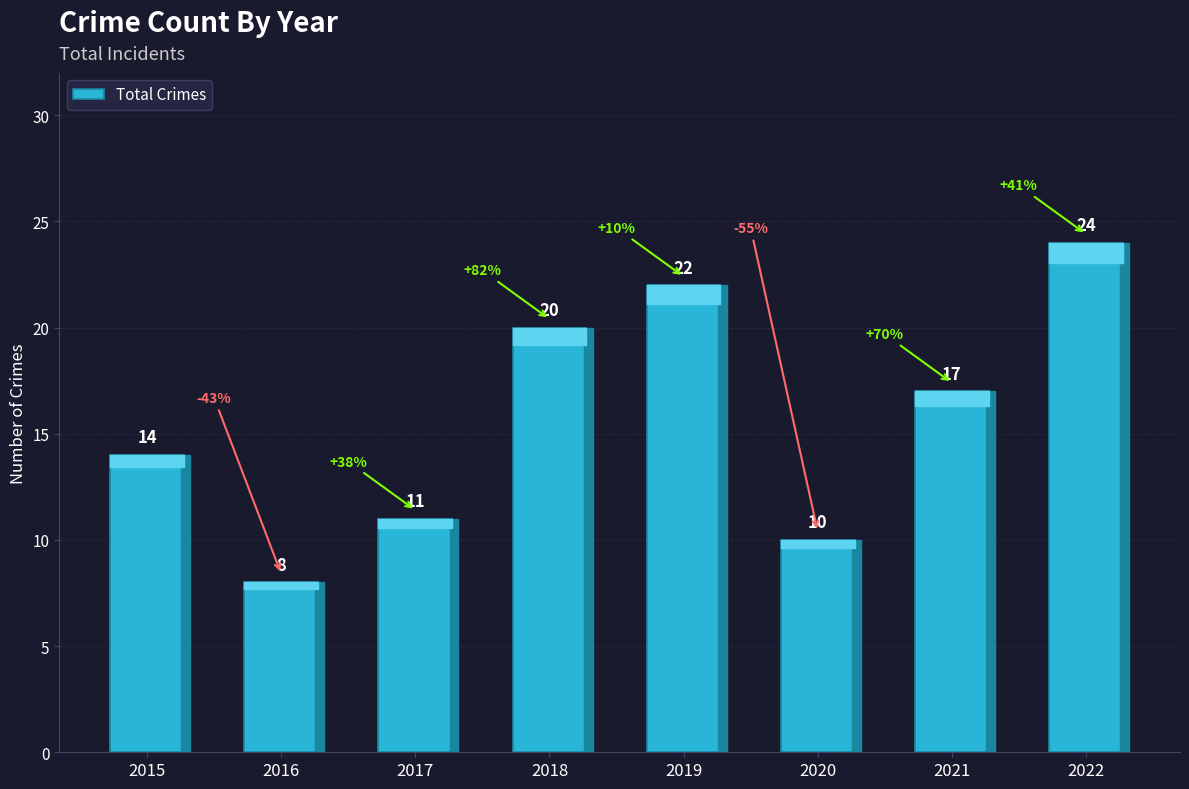

Where does the data first go above 17?

2018